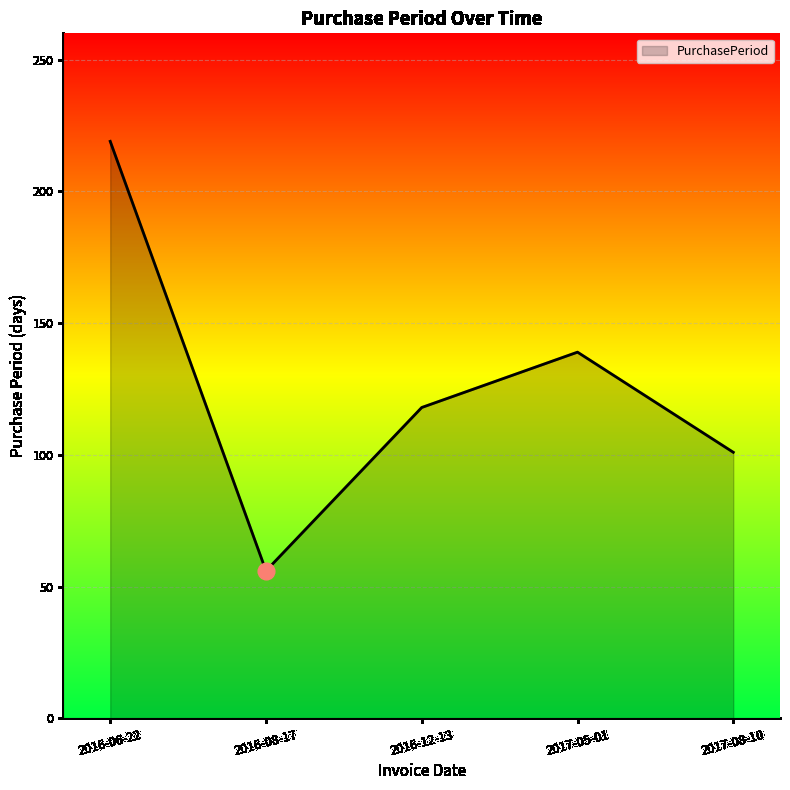

True or false: the data shows 139 at 2017-05-01.

True